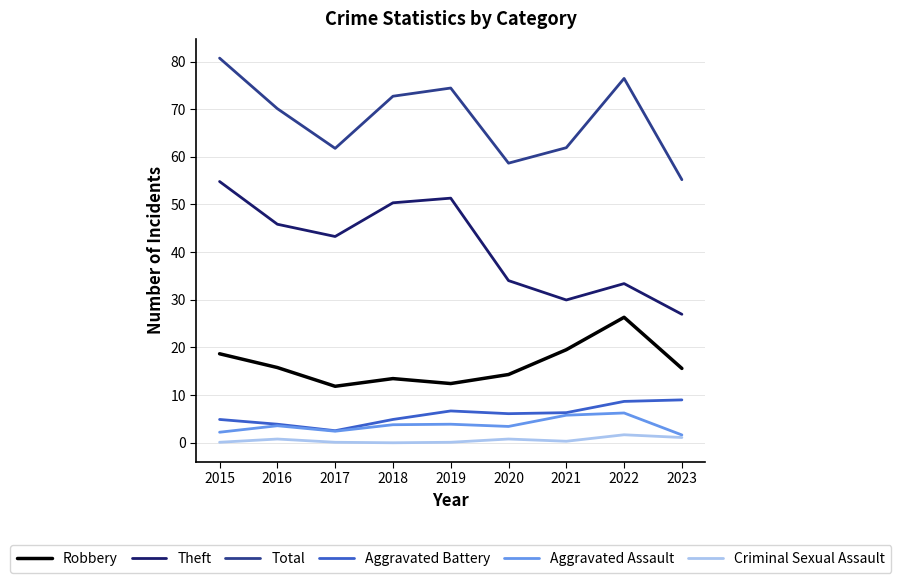

Which series has the widest spread of values?

Theft